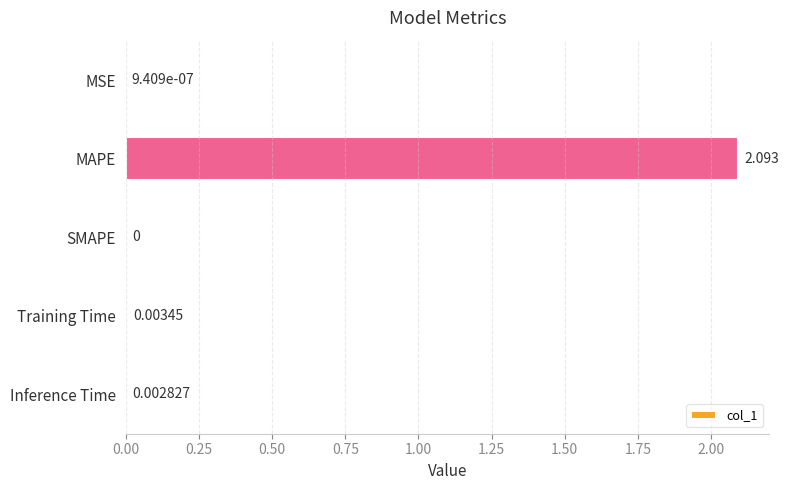

Which has a higher value, MSE or Training Time?

Training Time